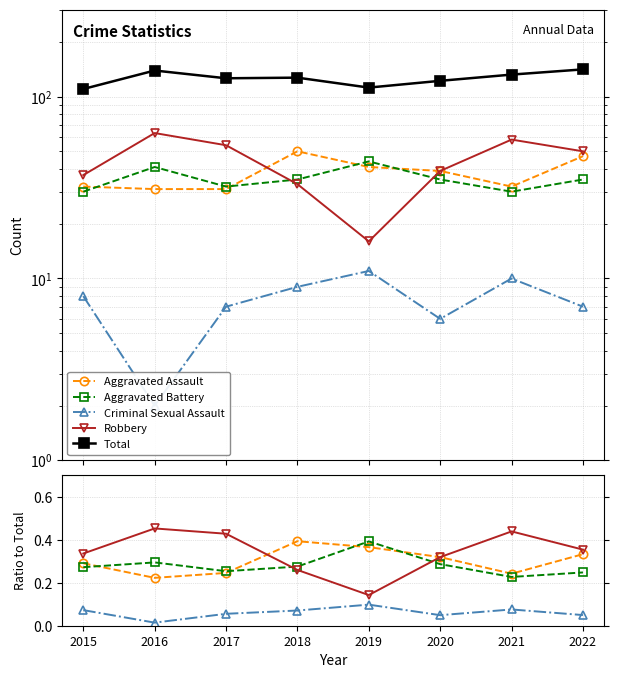

Reading left to right, extract all data points from this chart.

Aggravated Assault: 0.3	0.2	0.2	0.4	0.4	0.3	0.2	0.3
Aggravated Battery: 0.3	0.3	0.3	0.3	0.4	0.3	0.2	0.2
Criminal Sexual Assault: 0.1	0.0	0.1	0.1	0.1	0.0	0.1	0.0
Robbery: 0.3	0.5	0.4	0.3	0.1	0.3	0.4	0.4
Total: 110.0	139.0	126.0	127.0	112.0	122.0	132.0	141.0